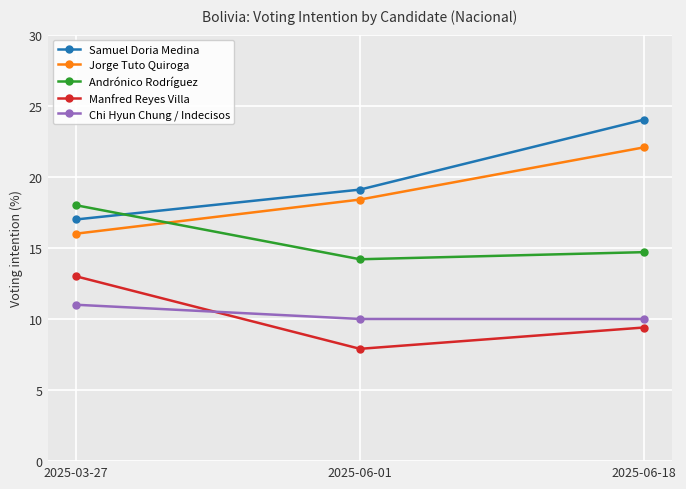

Reading right to left, transcribe all the data shown in this chart.

Samuel Doria Medina: 24.0	19.1	17.0
Jorge Tuto Quiroga: 22.1	18.4	16.0
Andrónico Rodríguez: 14.7	14.2	18.0
Manfred Reyes Villa: 9.4	7.9	13.0
Chi Hyun Chung / Indecisos: 10.0	10.0	11.0